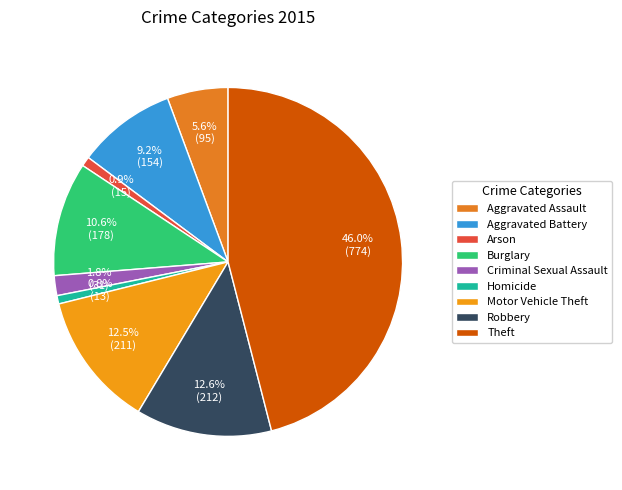

Which slice is the smallest?

Homicide